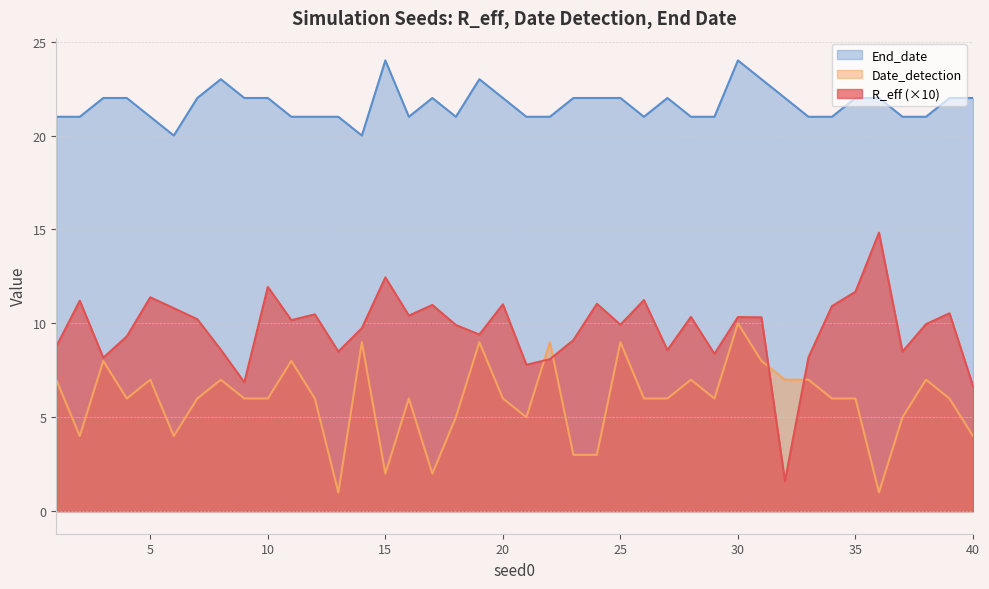

What is the value of the R_eff point at the 15th from the left?

12.4